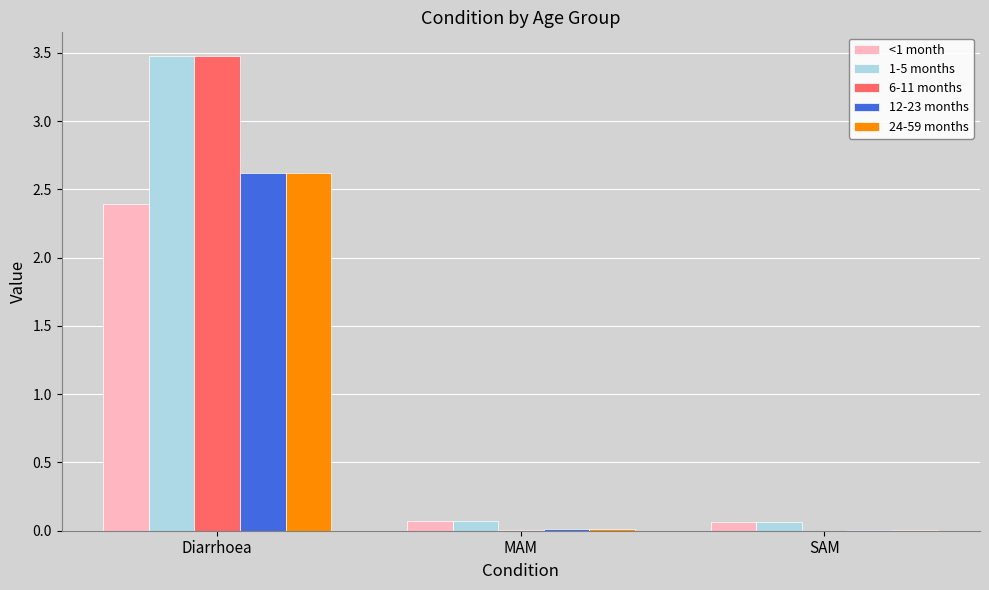

What is the maximum value for 1-5 months?

3.5